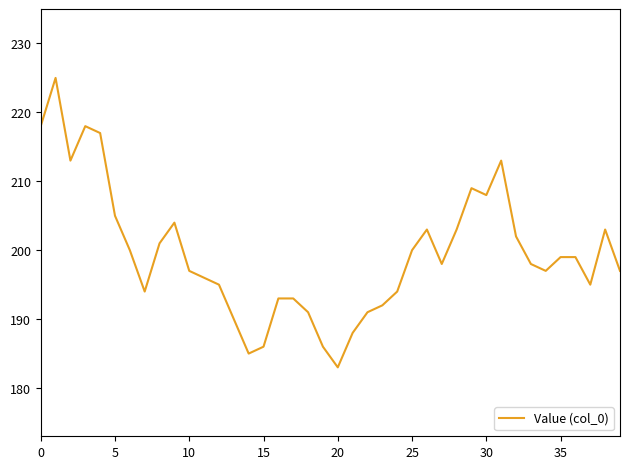

What is the difference between the maximum and minimum values?

42